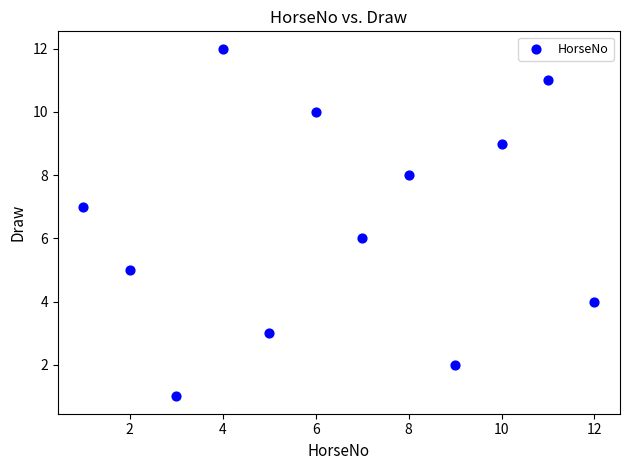

What is the range of X values (max minus min)?

11